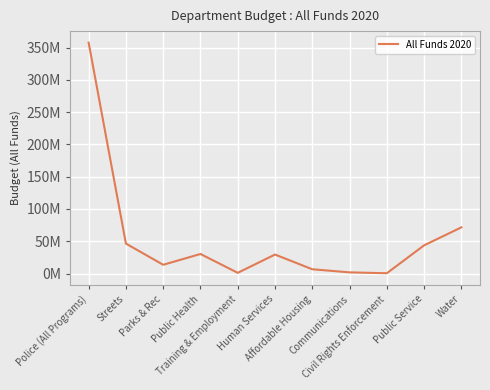

Does the chart display data point markers on the line(s)?

No